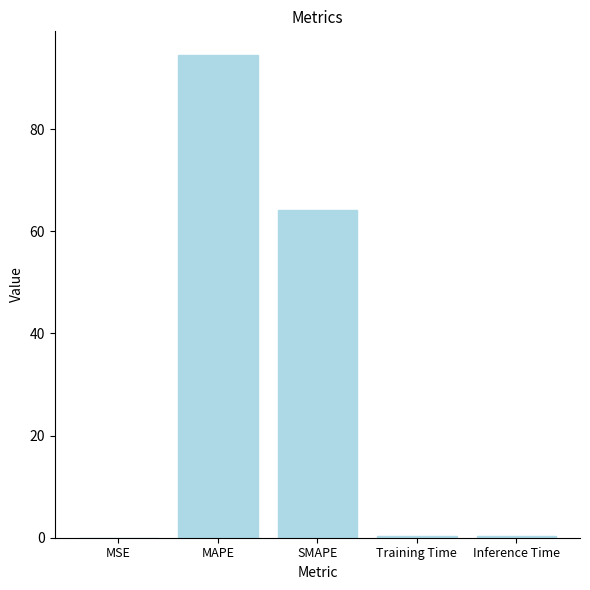

True or false: the data shows 131.9 at MAPE.

False